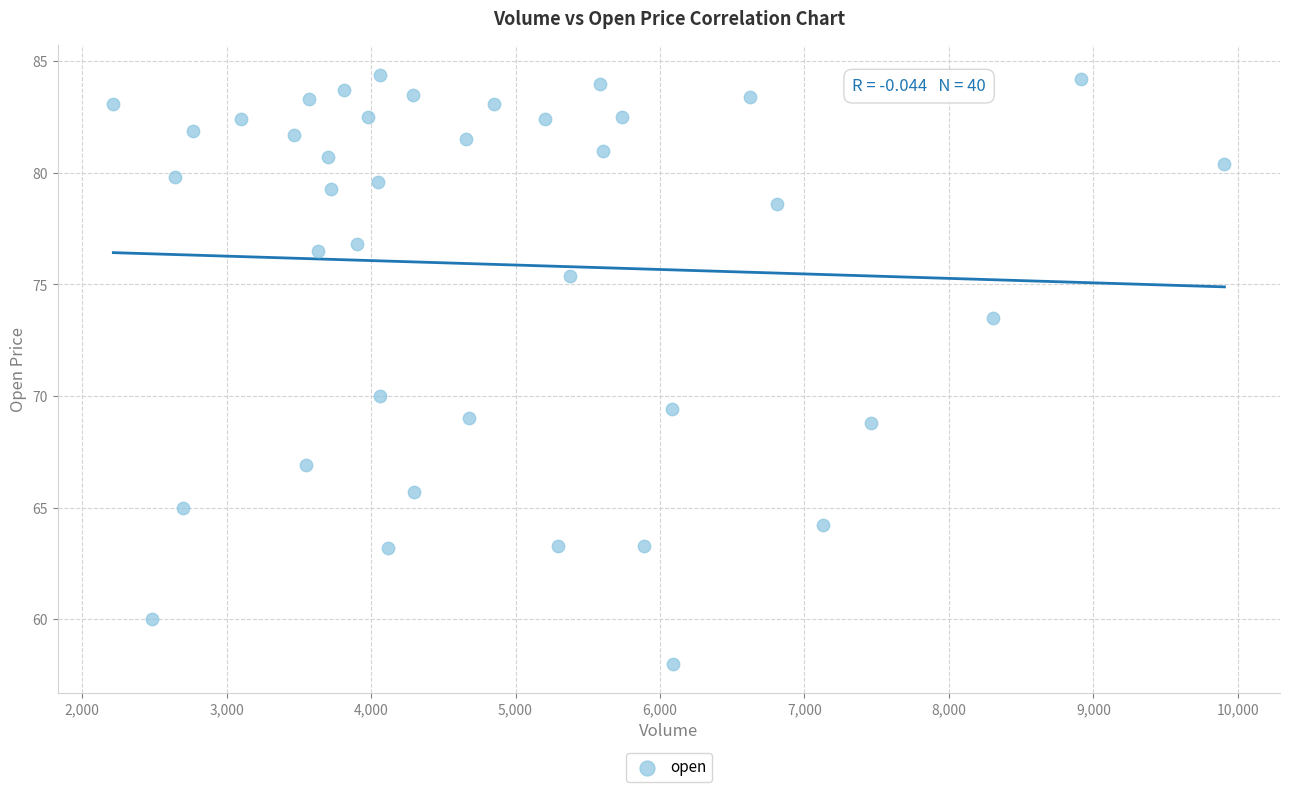

What is the range of X values (max minus min)?

7691.0